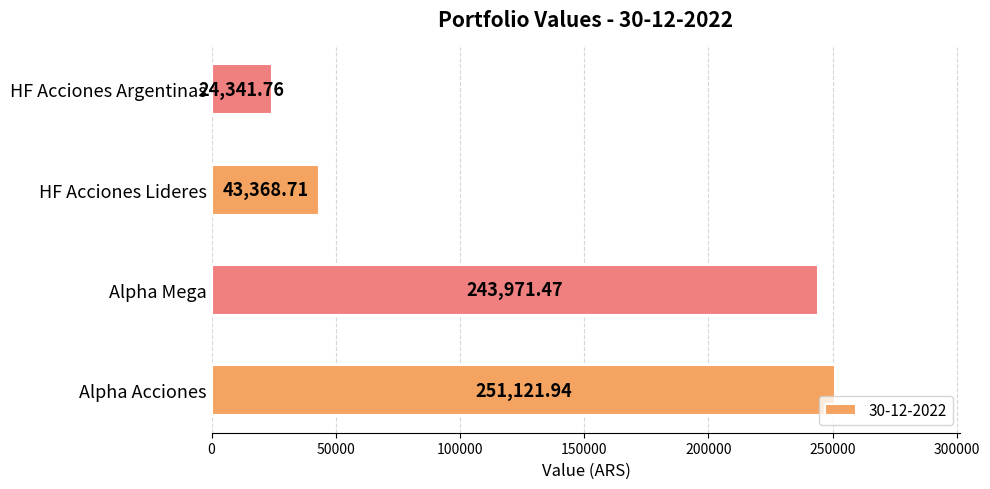

Is it true that the value at HF Acciones Lideres is 43368.7?

True